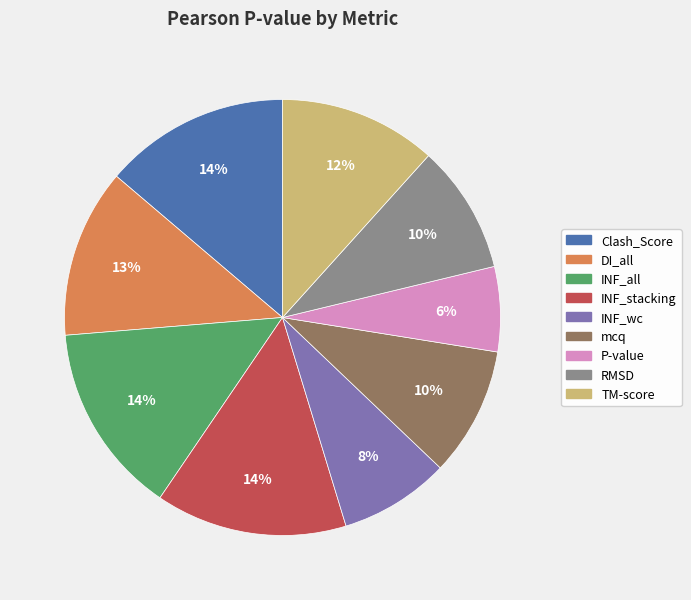

How many slices are in this pie chart?

9